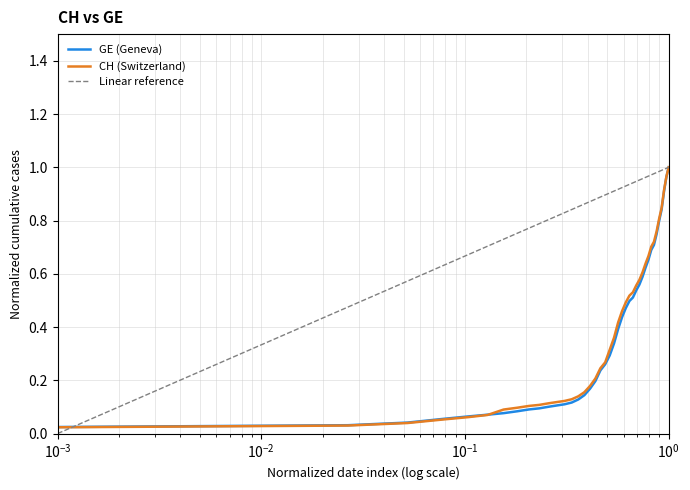

True or false: GE has more than 1 interior local peaks.

False